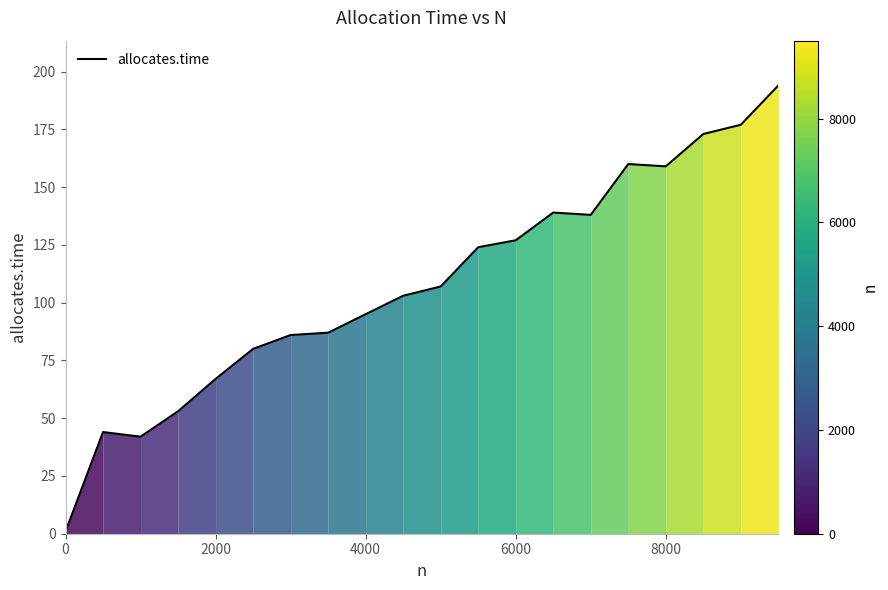

What is the greatest value displayed?

194